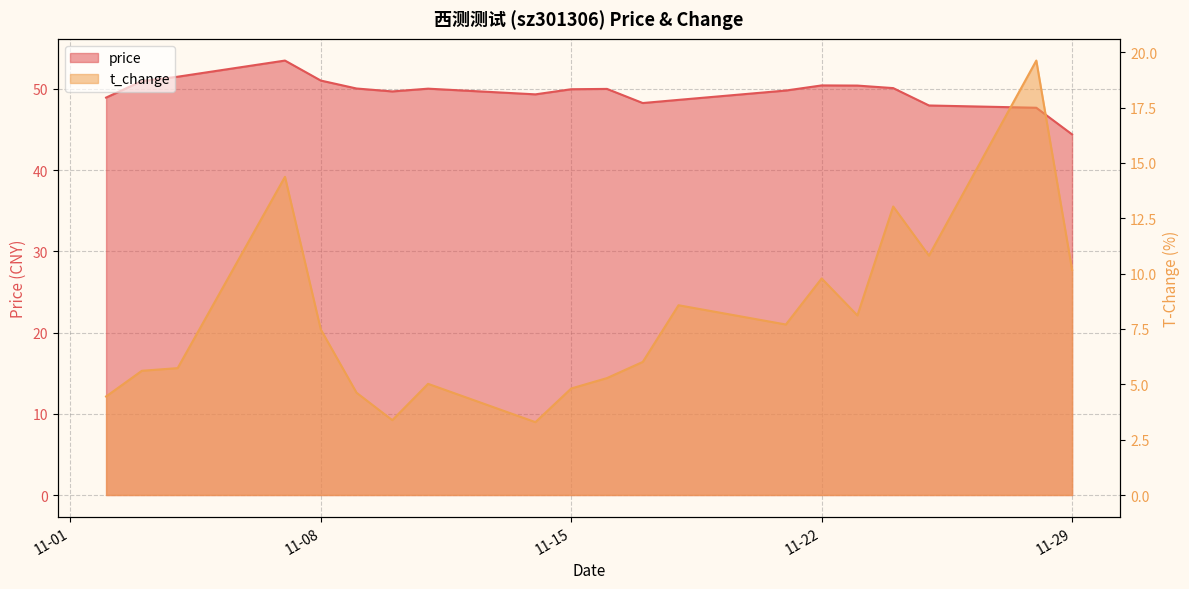

Which category has the lowest value across all series?

2022-11-14